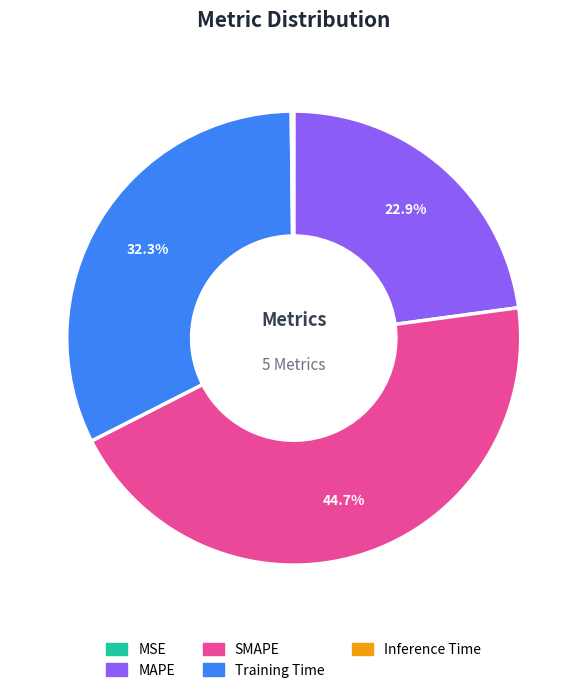

Which category has the biggest portion of the pie?

SMAPE